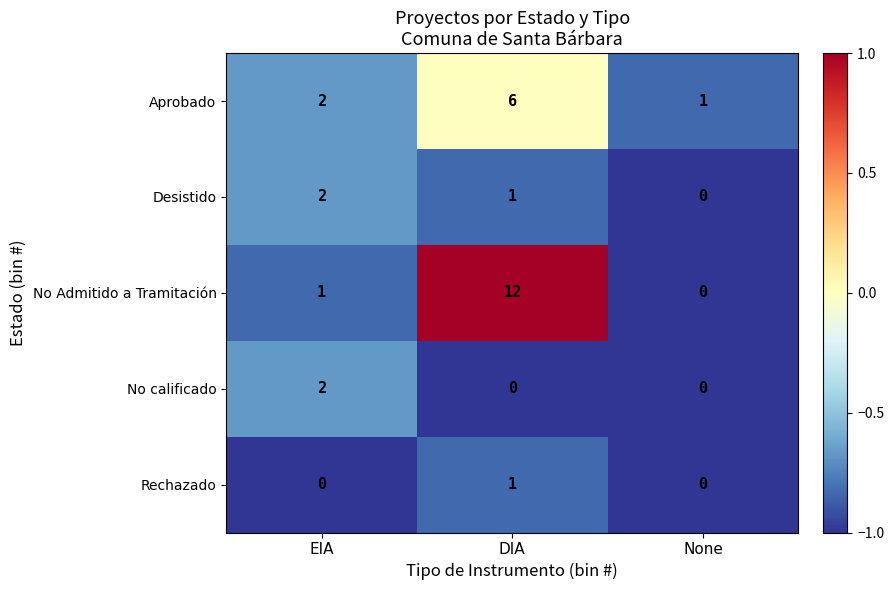

Is it true that Desistido equals 0 at None?

True